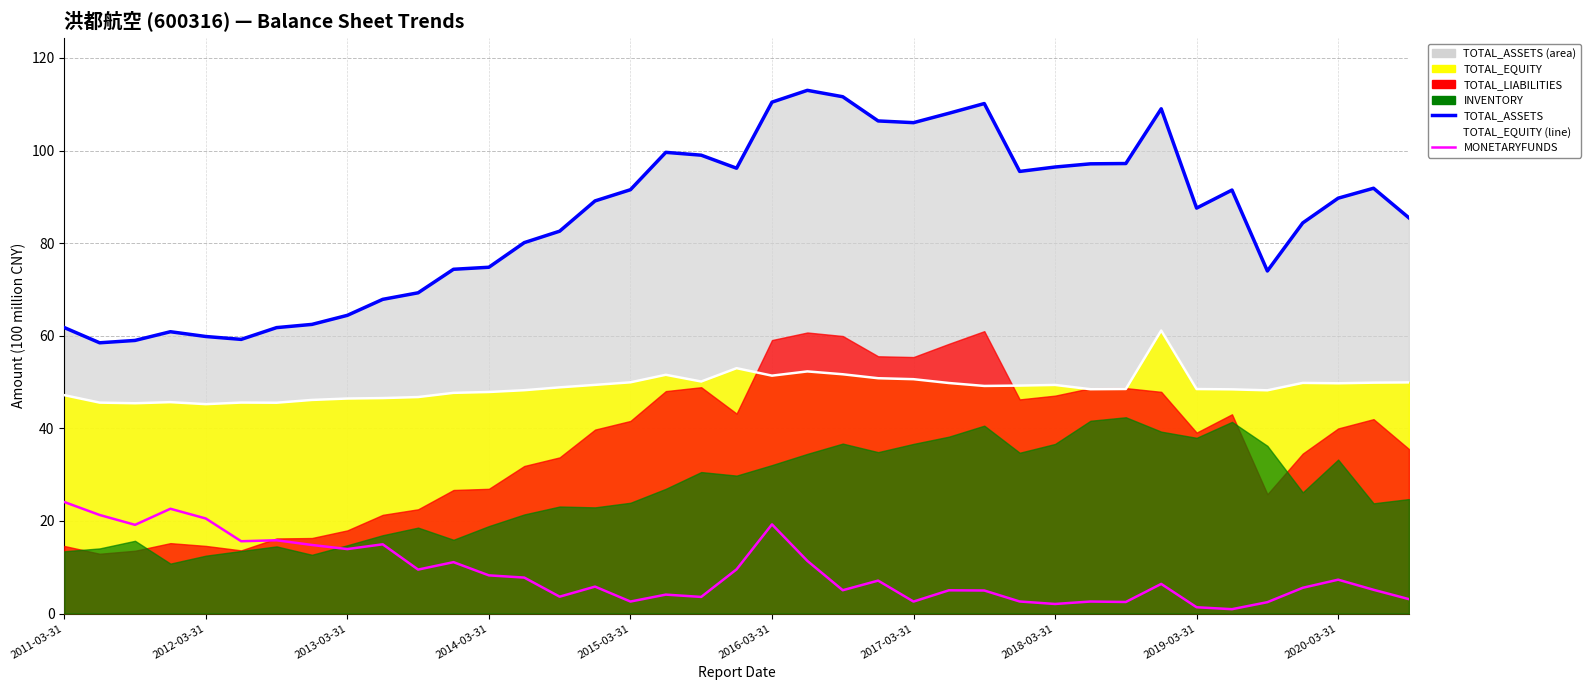

What is the spread (max minus min) of values at 2015-03-31?

88.9